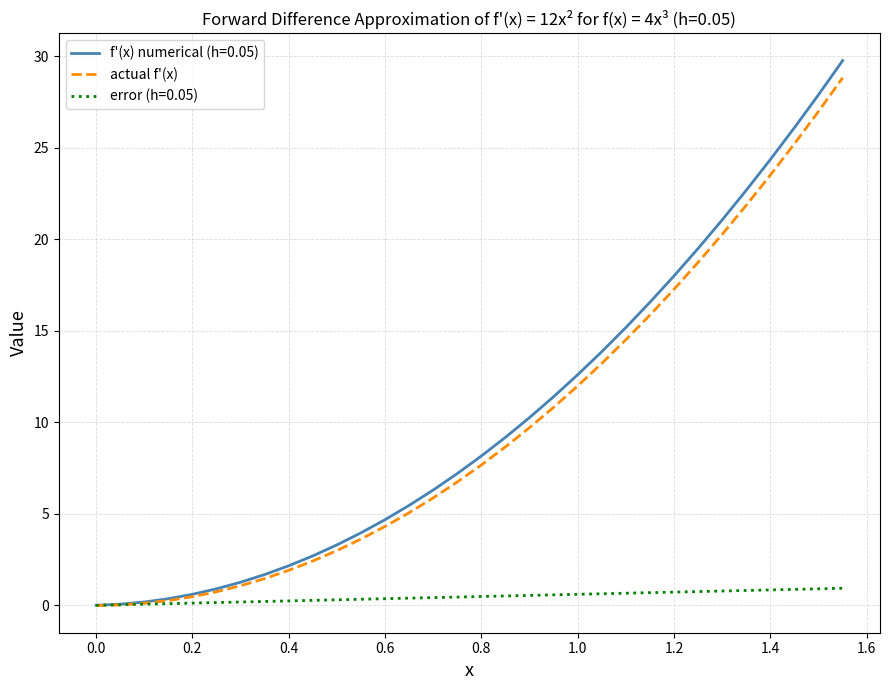

Which series has the largest range (max minus min)?

f'(x) numerical (h=0.05)